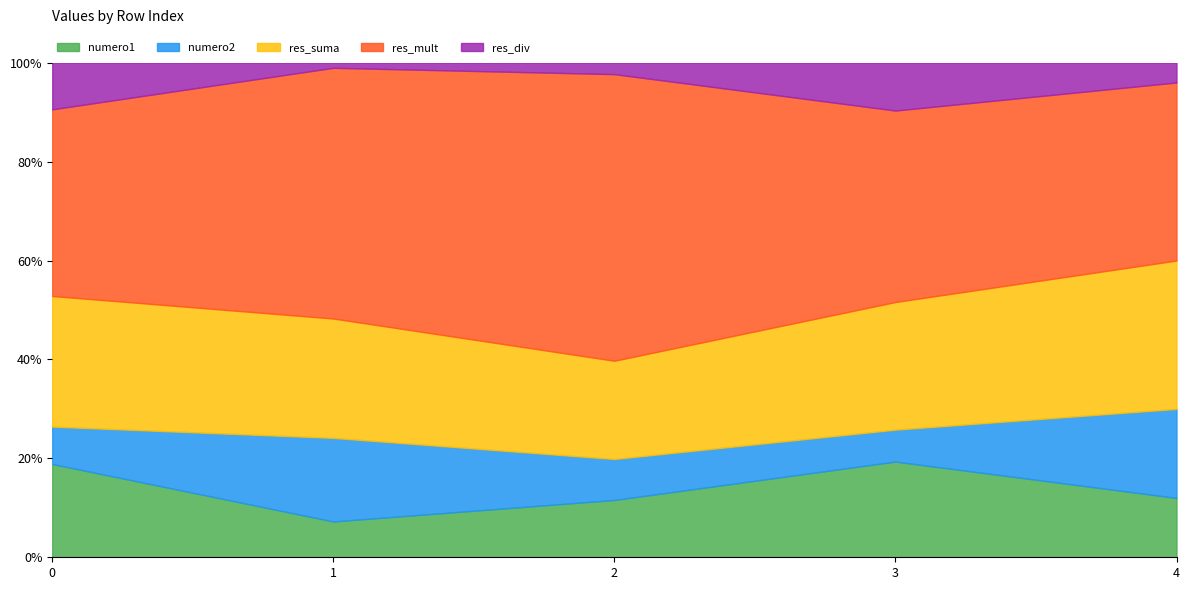

At 3, list the series in order from smallest to largest.

numero2, res_div, numero1, res_suma, res_mult